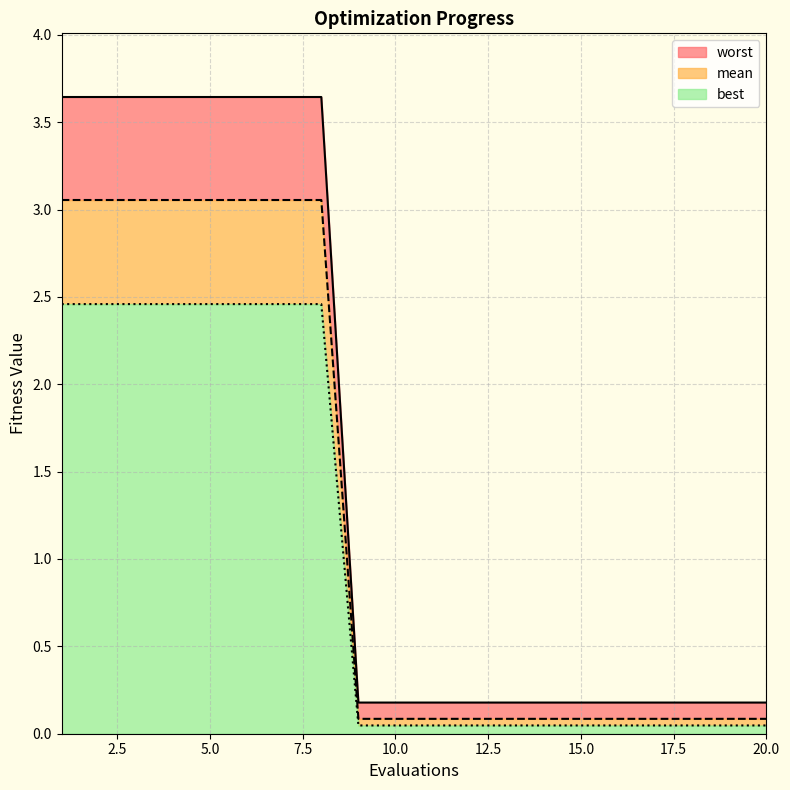

What are all the series names shown in the legend?

worst, mean, best